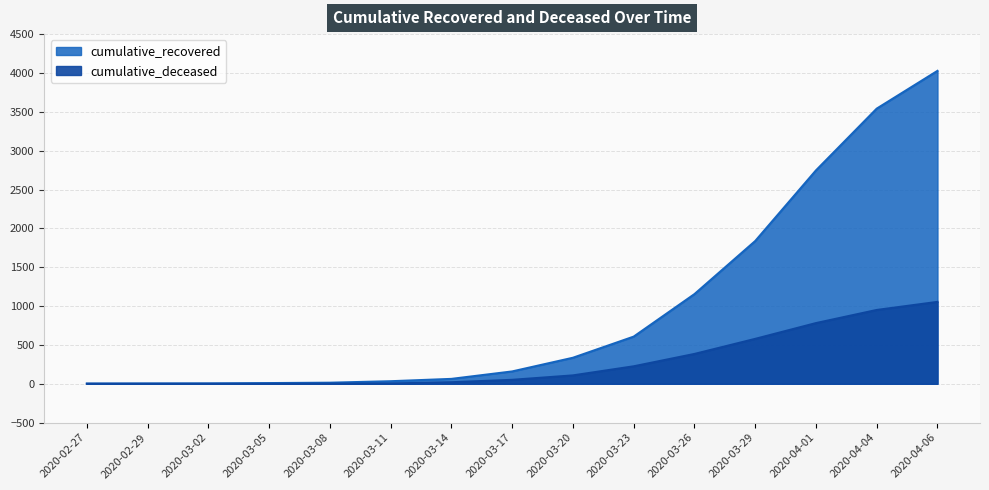

What is the difference between the cumulative_deceased values at 2020-04-01 and 2020-03-20?

673